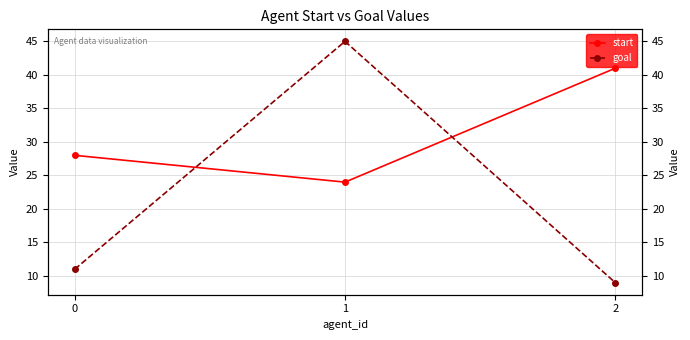

Is the value of start at 2 greater than the value of goal at 0?

Yes